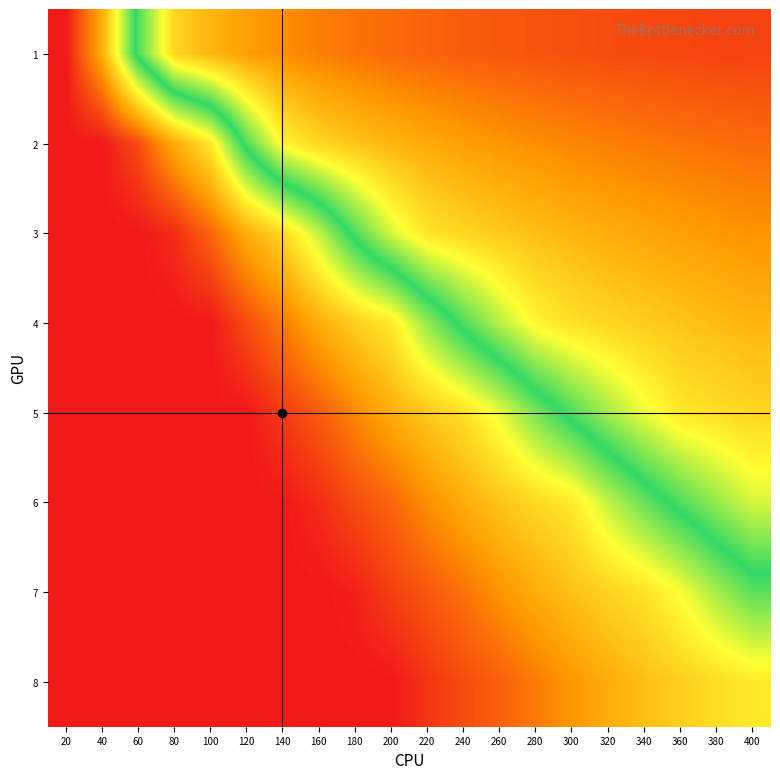

Reading left to right, list all the values displayed in this chart.

1: 20=1.0	40=0.8	60=0.5	80=0.3	100=0.2	120=0.2	140=0.2	160=0.1	180=0.1	200=0.1	220=0.1	240=0.1	260=0.1	280=0.1	300=0.1	320=0.1	340=0.1	360=0.1	380=0.1	400=0.1
2: 20=1.0	40=1.0	60=0.9	80=0.8	100=0.7	120=0.5	140=0.3	160=0.3	180=0.2	200=0.2	220=0.2	240=0.2	260=0.2	280=0.2	300=0.1	320=0.1	340=0.1	360=0.1	380=0.1	400=0.1
3: 20=1.0	40=1.0	60=1.0	80=1.0	100=0.9	120=0.8	140=0.7	160=0.6	180=0.5	200=0.4	220=0.3	240=0.3	260=0.2	280=0.2	300=0.2	320=0.2	340=0.2	360=0.2	380=0.2	400=0.2
4: 20=1.0	40=1.0	60=1.0	80=1.0	100=1.0	120=0.9	140=0.9	160=0.8	180=0.7	200=0.7	220=0.6	240=0.5	260=0.4	280=0.3	300=0.3	320=0.3	340=0.3	360=0.2	380=0.2	400=0.2
5: 20=1.0	40=1.0	60=1.0	80=1.0	100=1.0	120=1.0	140=1.0	160=0.9	180=0.9	200=0.8	220=0.8	240=0.7	260=0.6	280=0.6	300=0.5	320=0.4	340=0.3	360=0.3	380=0.3	400=0.3
6: 20=1.0	40=1.0	60=1.0	80=1.0	100=1.0	120=1.0	140=1.0	160=1.0	180=0.9	200=0.9	220=0.8	240=0.8	260=0.8	280=0.7	300=0.7	320=0.6	340=0.5	360=0.5	380=0.4	400=0.4
7: 20=1.0	40=1.0	60=1.0	80=1.0	100=1.0	120=1.0	140=1.0	160=1.0	180=1.0	200=1.0	220=0.9	240=0.9	260=0.8	280=0.8	300=0.8	320=0.7	340=0.7	360=0.7	380=0.6	400=0.5
8: 20=1.0	40=1.0	60=1.0	80=1.0	100=1.0	120=1.0	140=1.0	160=1.0	180=1.0	200=1.0	220=1.0	240=0.9	260=0.9	280=0.9	300=0.8	320=0.8	340=0.8	360=0.7	380=0.7	400=0.7